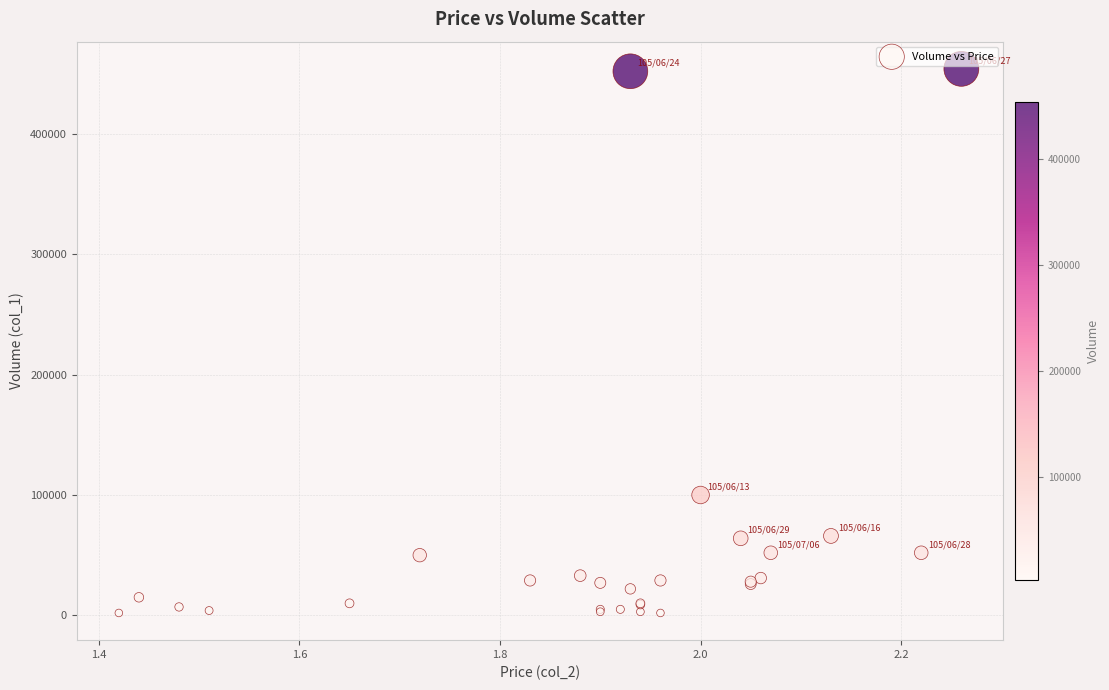

What Y value in the scatter plot is closest to 228000?

100000